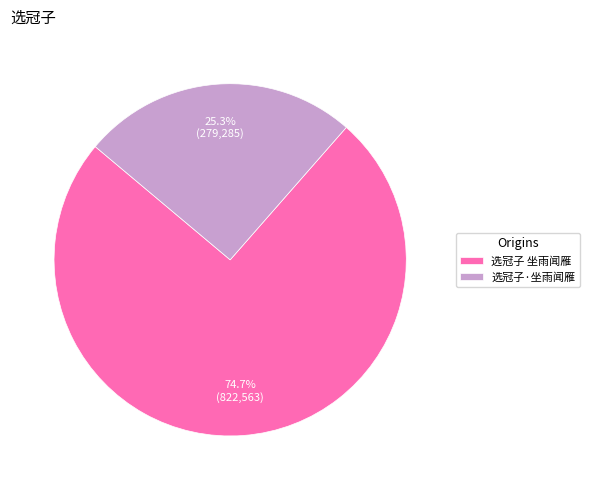

What is the total percentage of 选冠子 坐雨闻雁 and 选冠子·坐雨闻雁?

100.0%